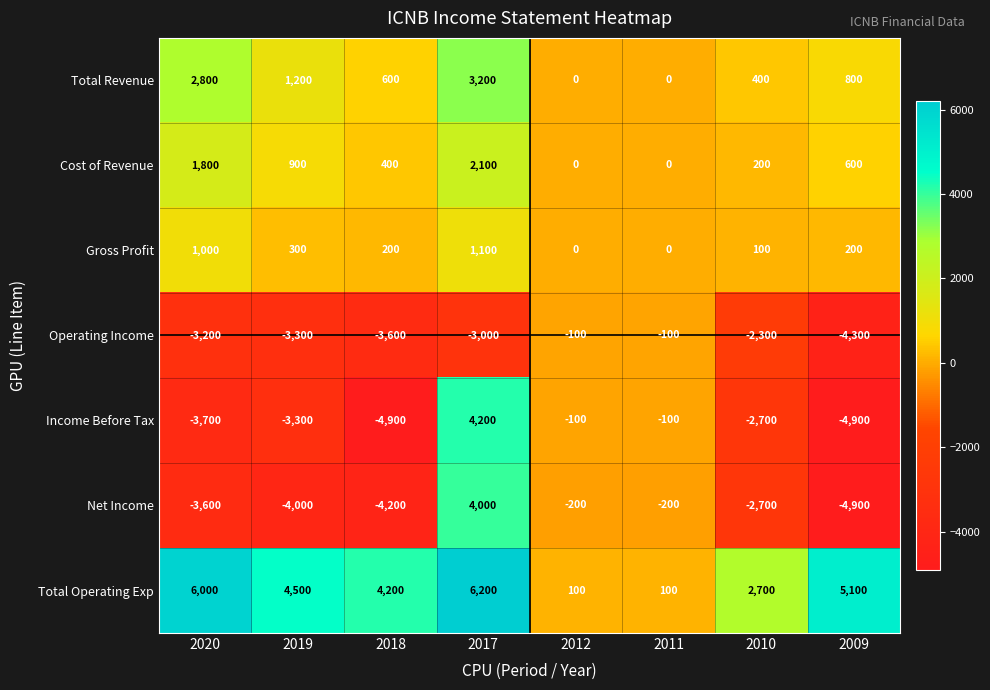

What is the difference between the highest and lowest values at 2012?

300